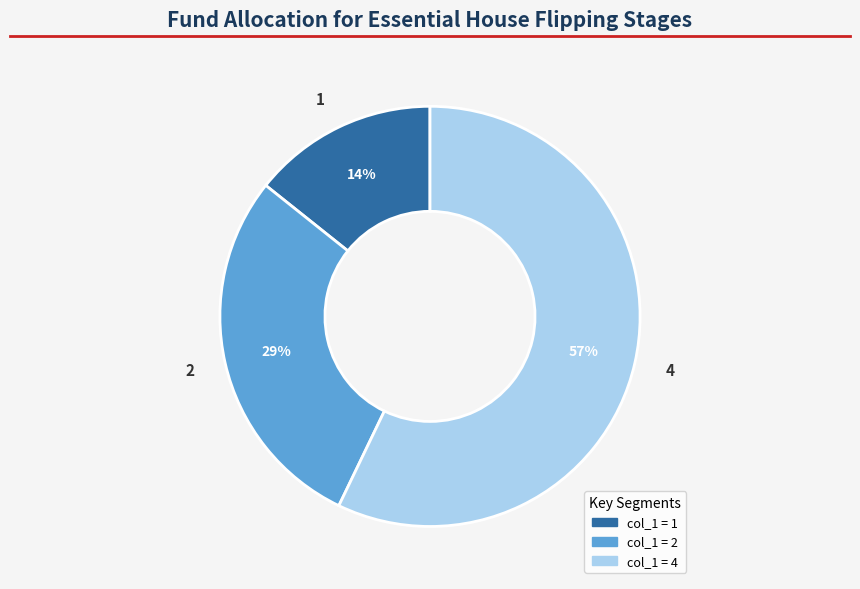

To the nearest percent, what is the average slice percentage?

33%